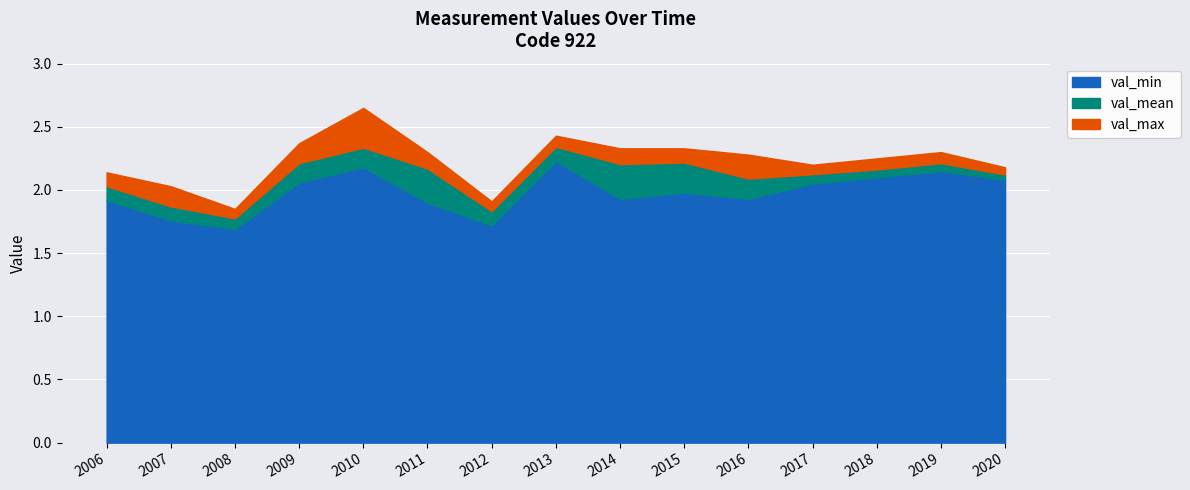

Which label corresponds to the smallest value in the chart?

2008